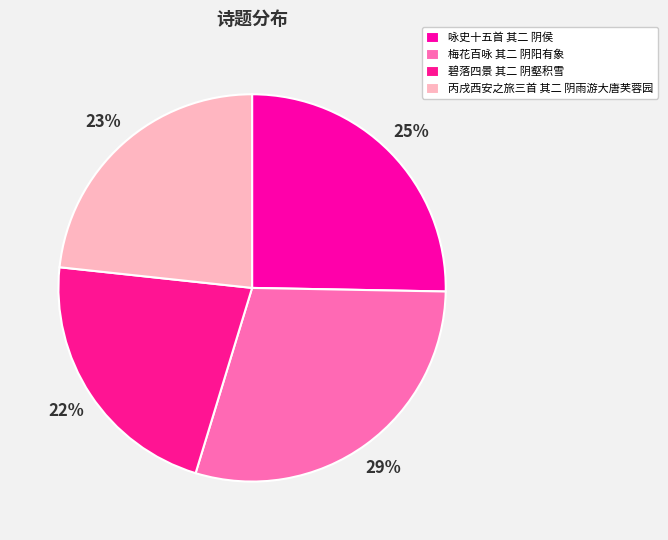

Count the number of slices in the pie.

4